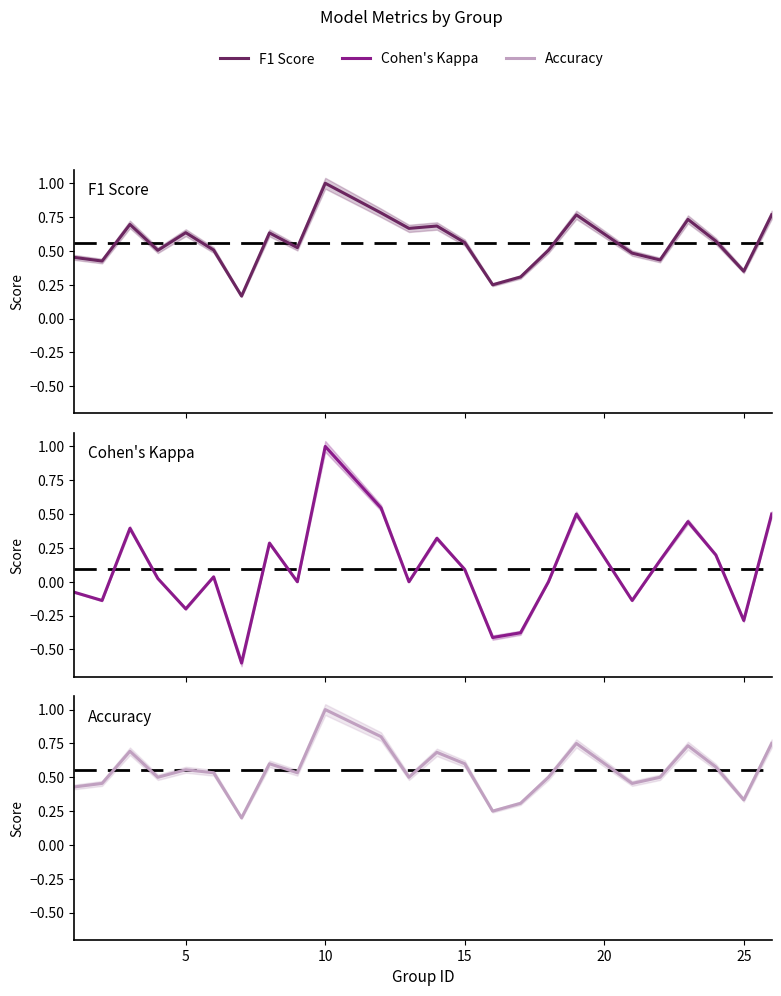

Which series ends up on top after the final intersection of Accuracy and F1 Score?

F1 Score